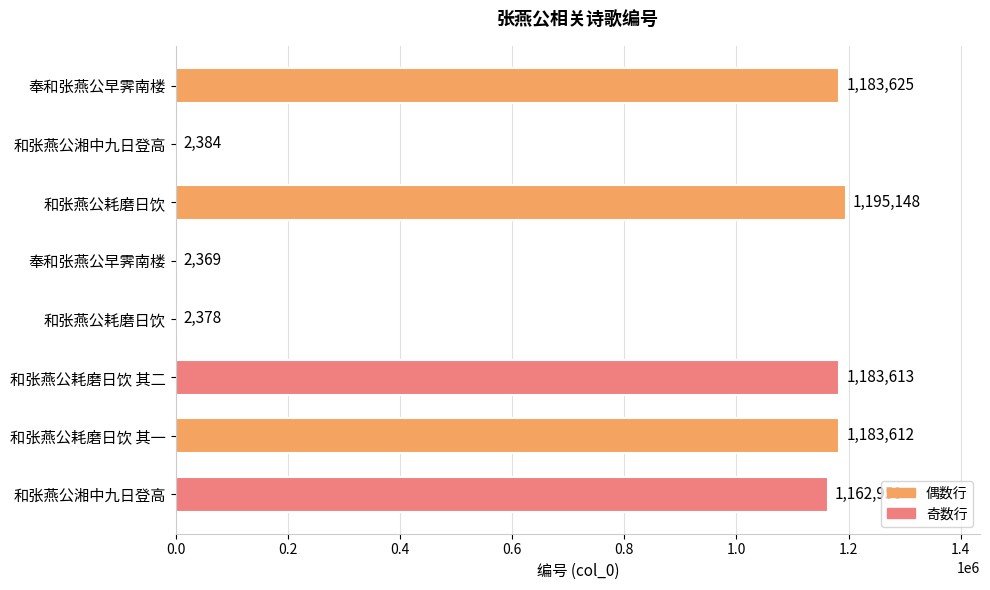

Count the number of data series in this chart.

1